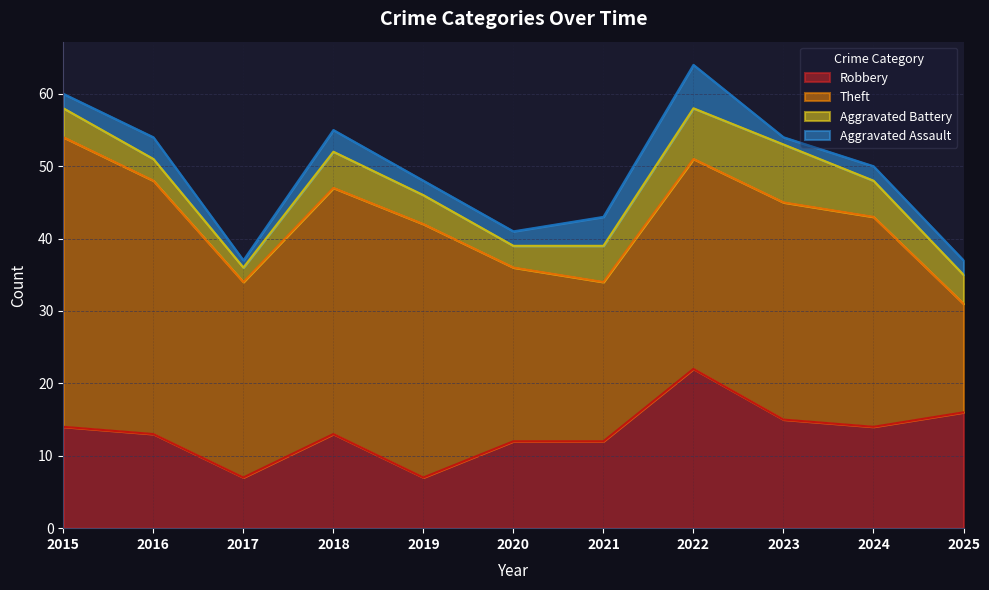

What is the total value across all series at 2018?

55